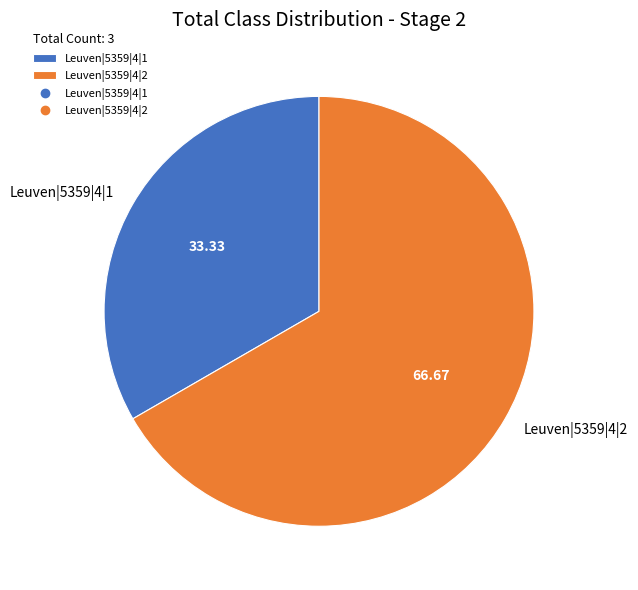

Is there any slice that represents more than half of the pie?

Yes